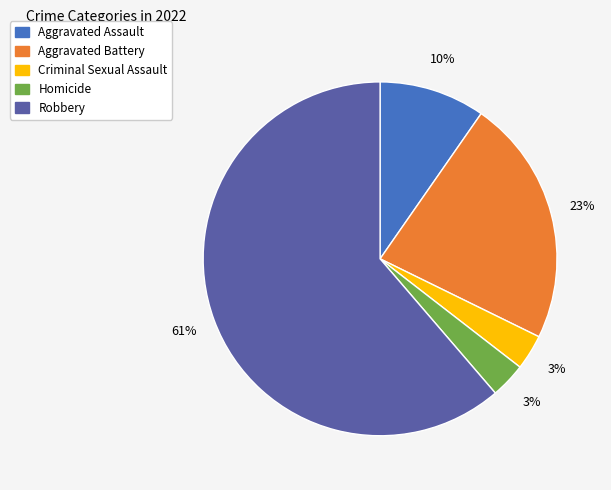

Is it true that Robbery is 61% of the pie?

True